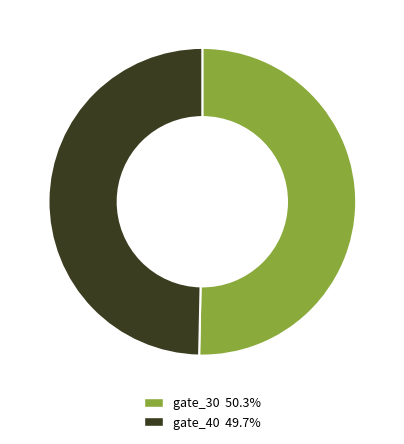

What is the smallest slice in the pie chart?

gate_40